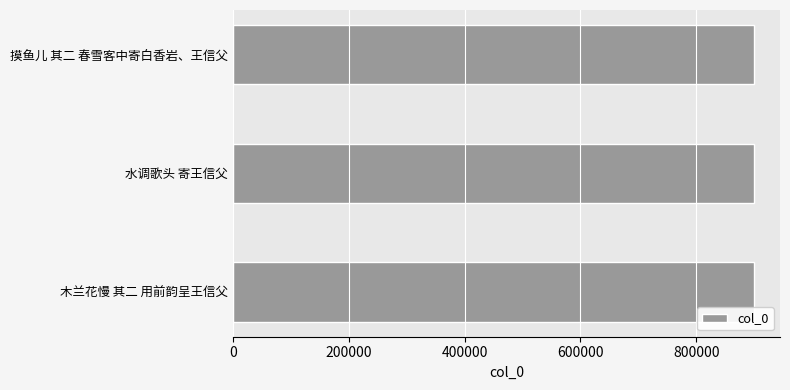

The value at 木兰花慢 其二 用前韵呈王信父 is 899499. True or false?

True